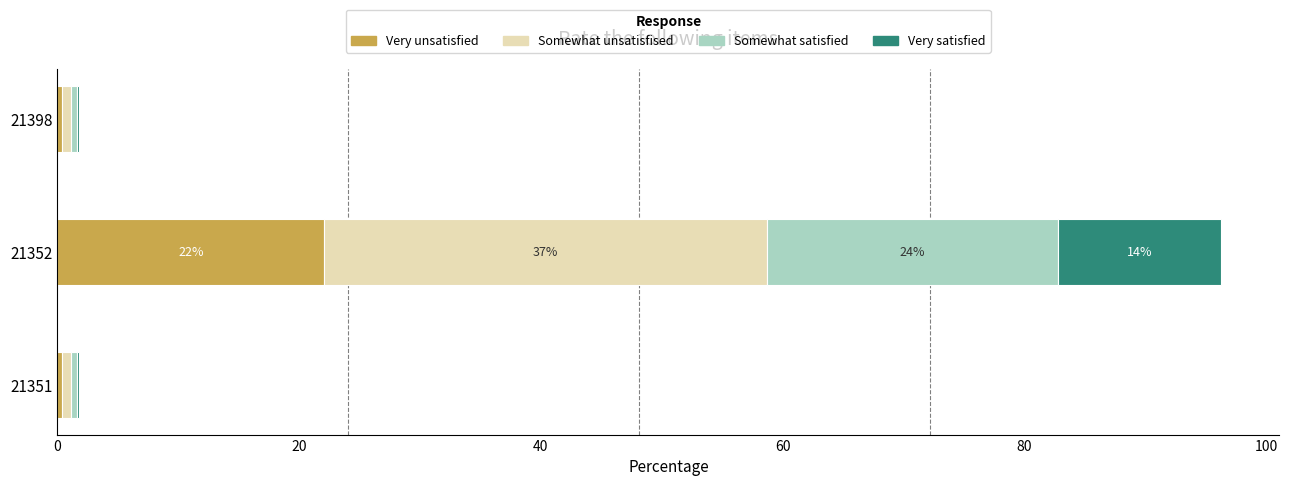

The Very unsatisfied series shows 0.4 at 21398. True or false?

True